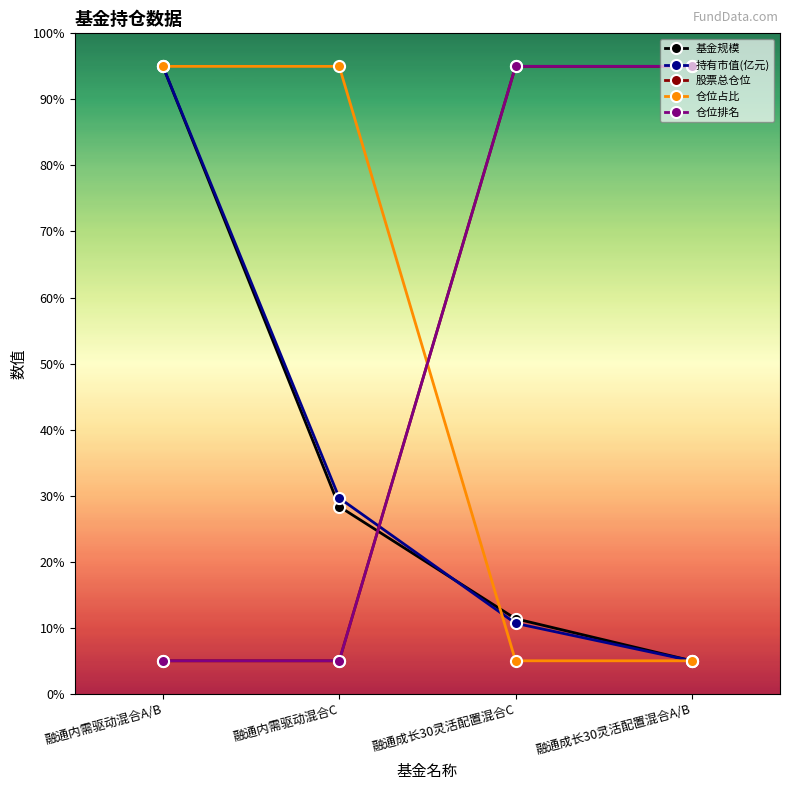

What position from the left is 融通成长30灵活配置混合A/B?

4